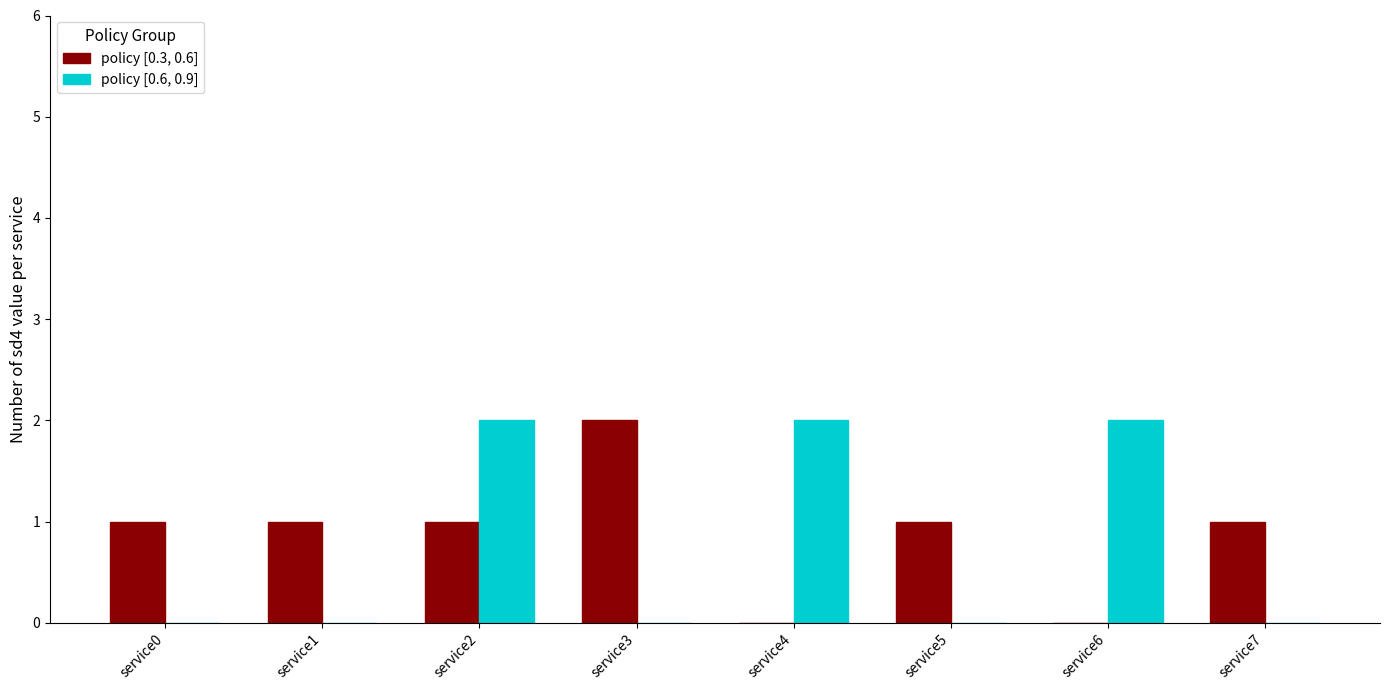

True or false: policy [0.3, 0.6] has a value of 0 at service2.

False